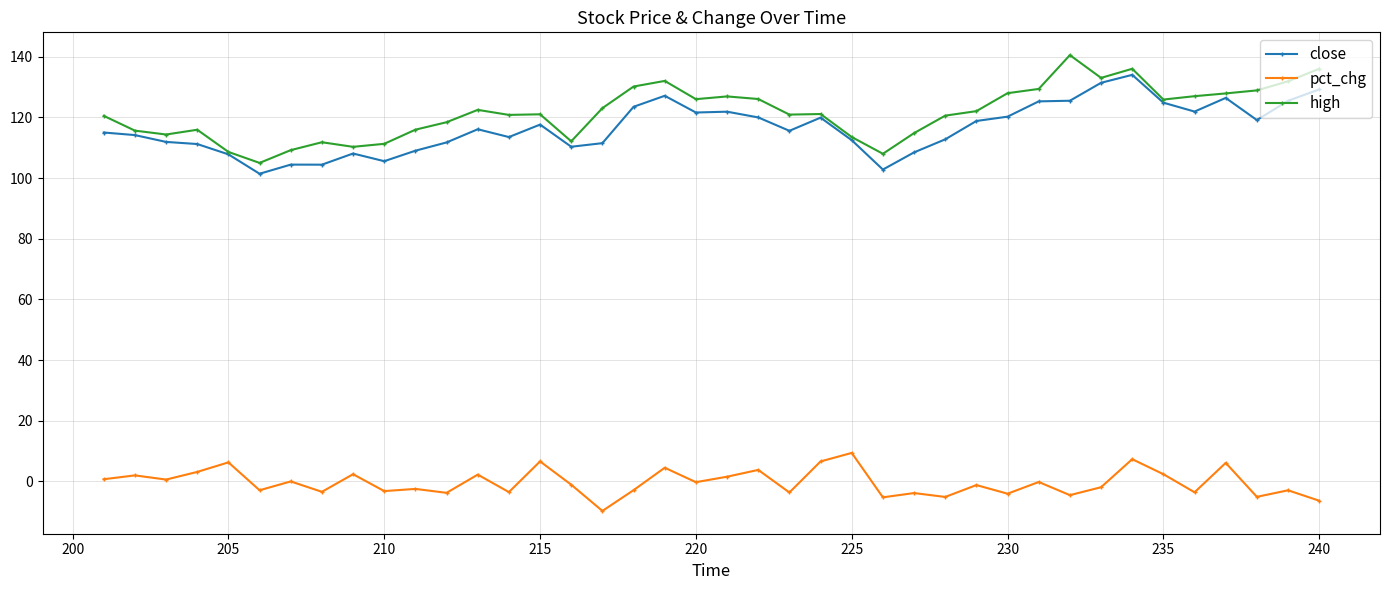

What is the difference between the maximum and minimum values in the high series?

35.5